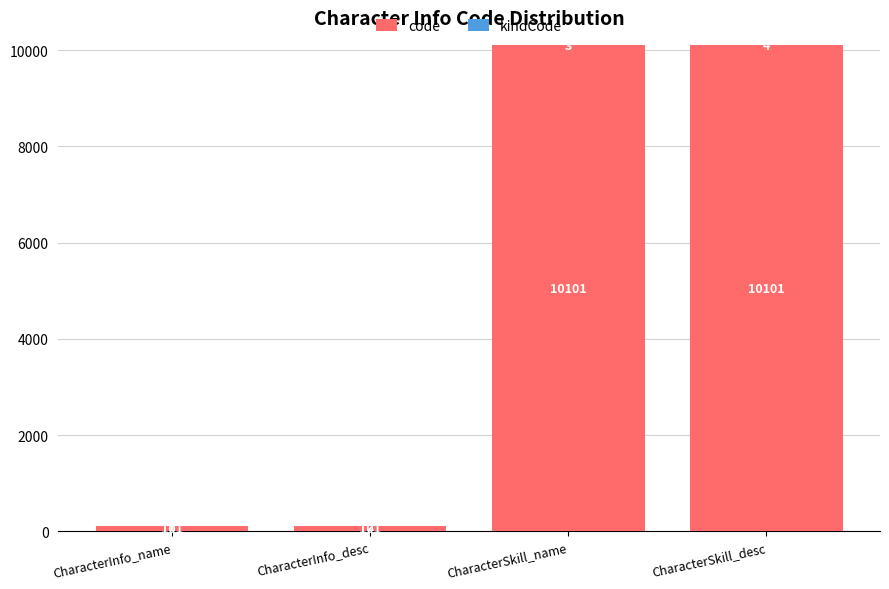

What is the sum of all code values?

20404